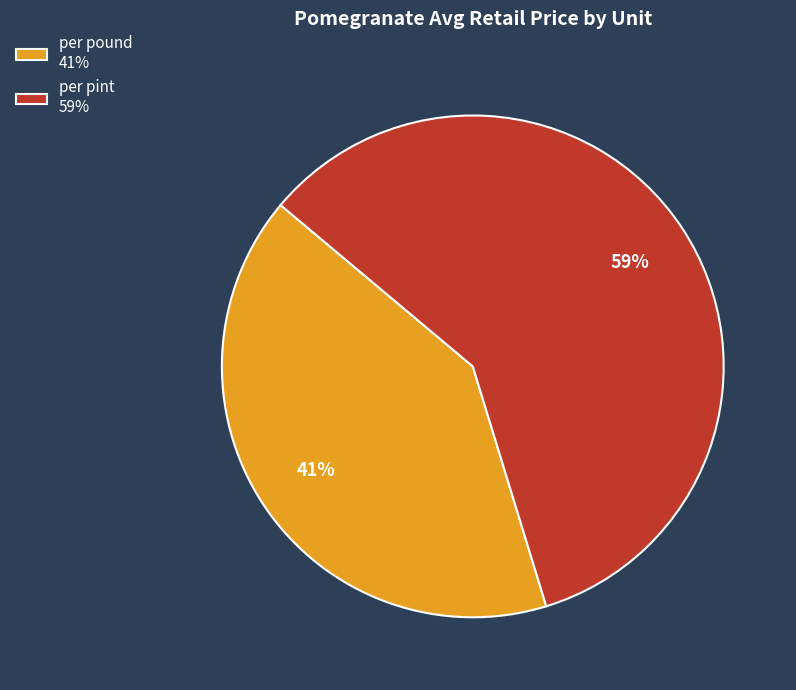

Rank the categories by value from highest to lowest.

per pint, per pound